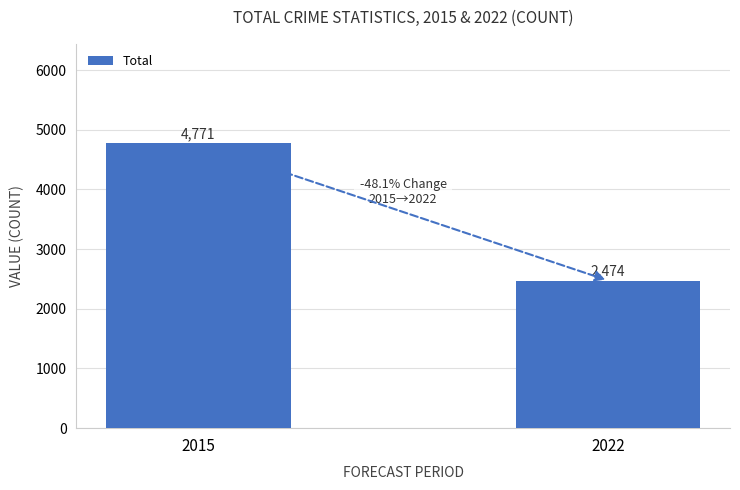

What is the value of the 2nd bar from the left?

2474